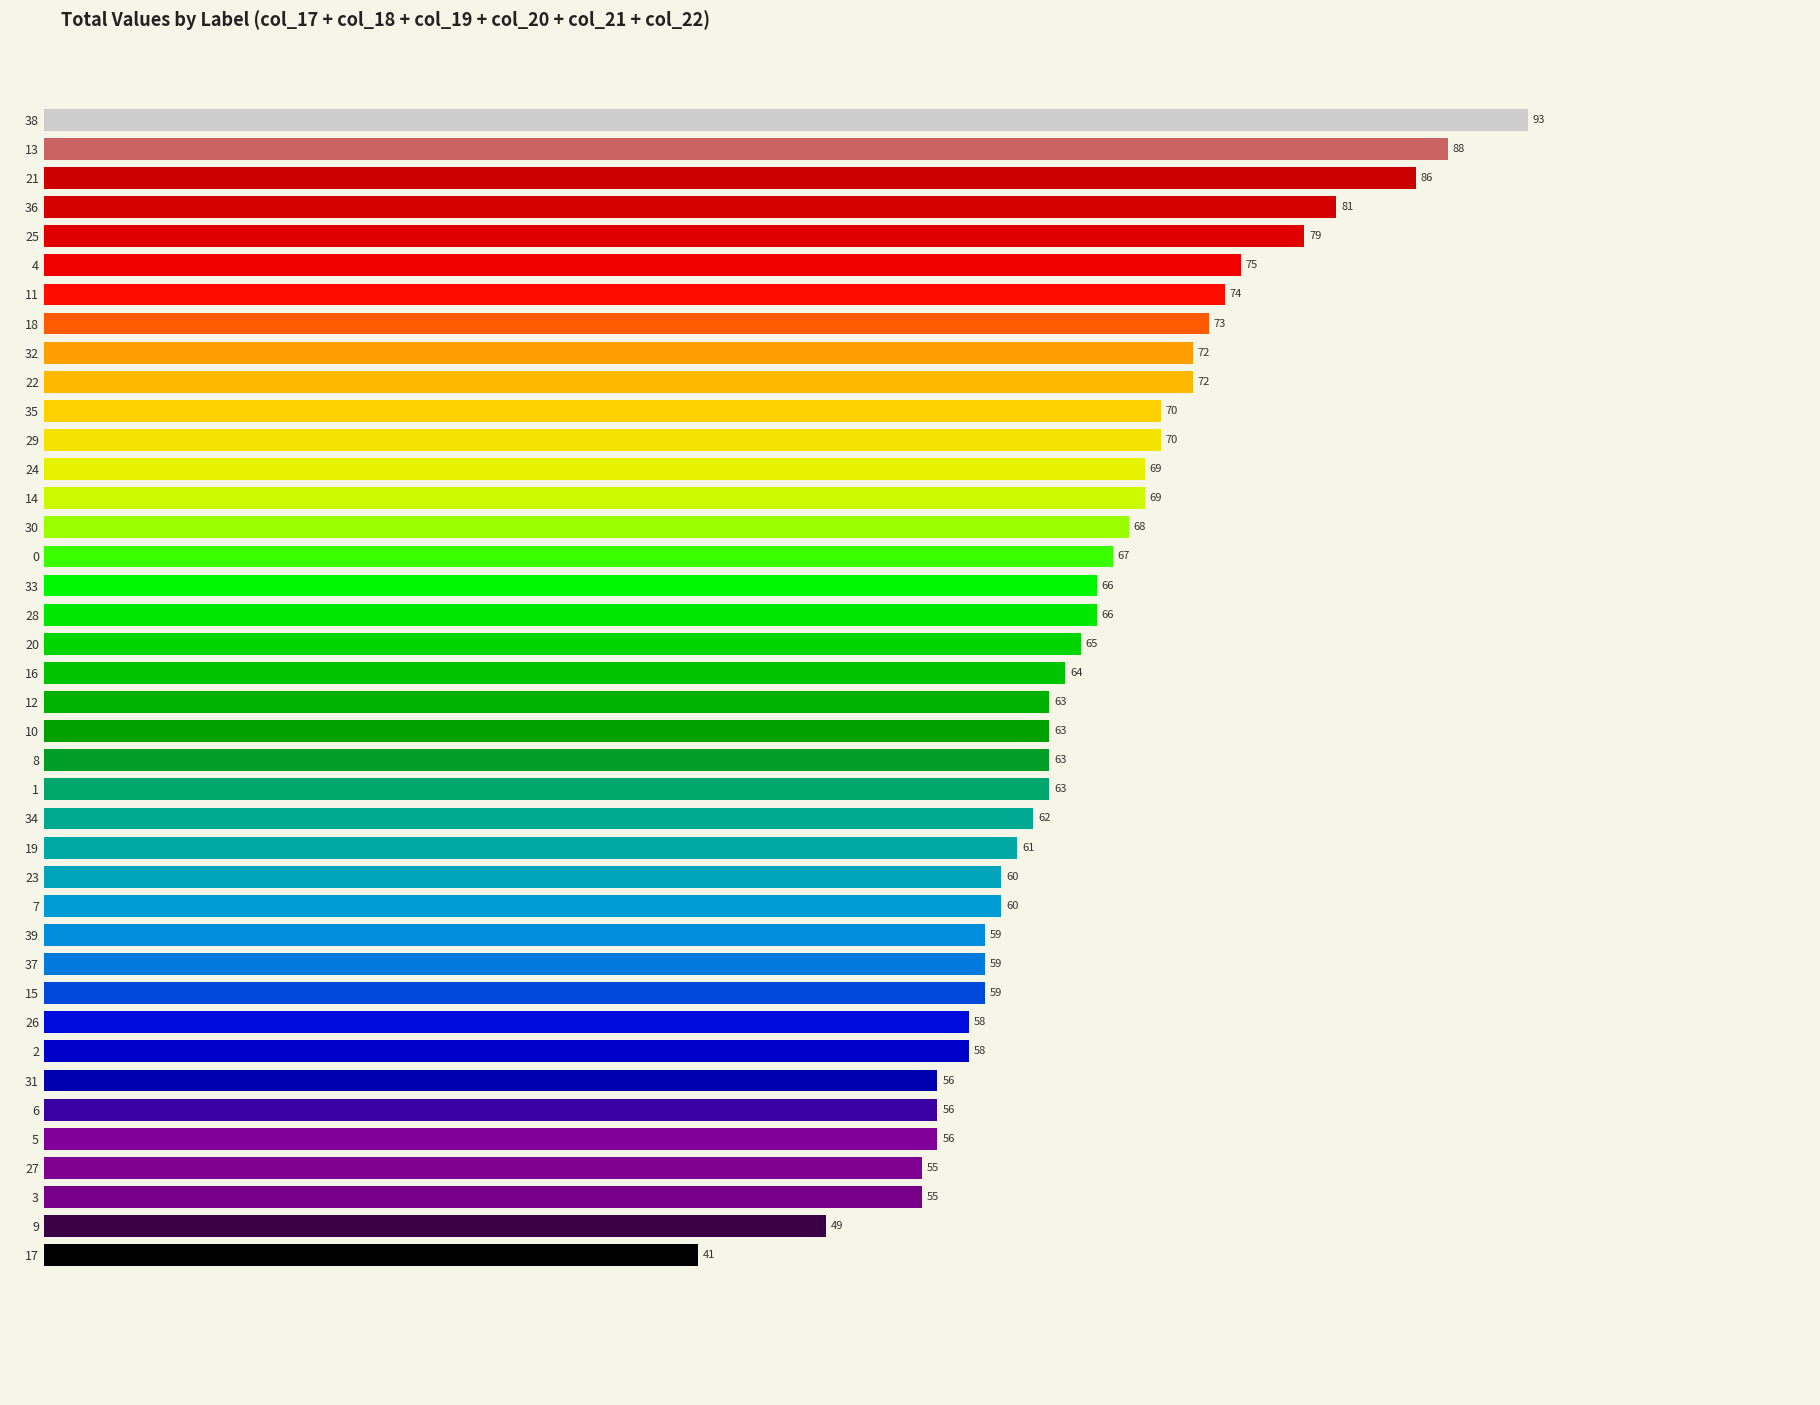

Read the value at 10.

63